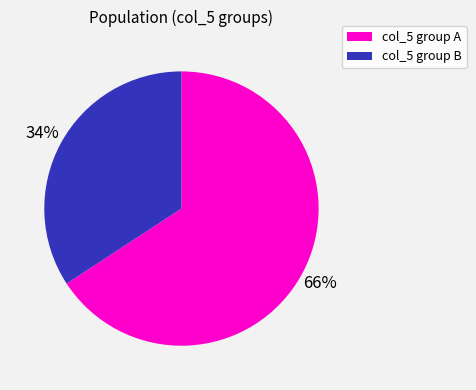

To the nearest percent, what is the difference between the largest and smallest slice percentages?

32%